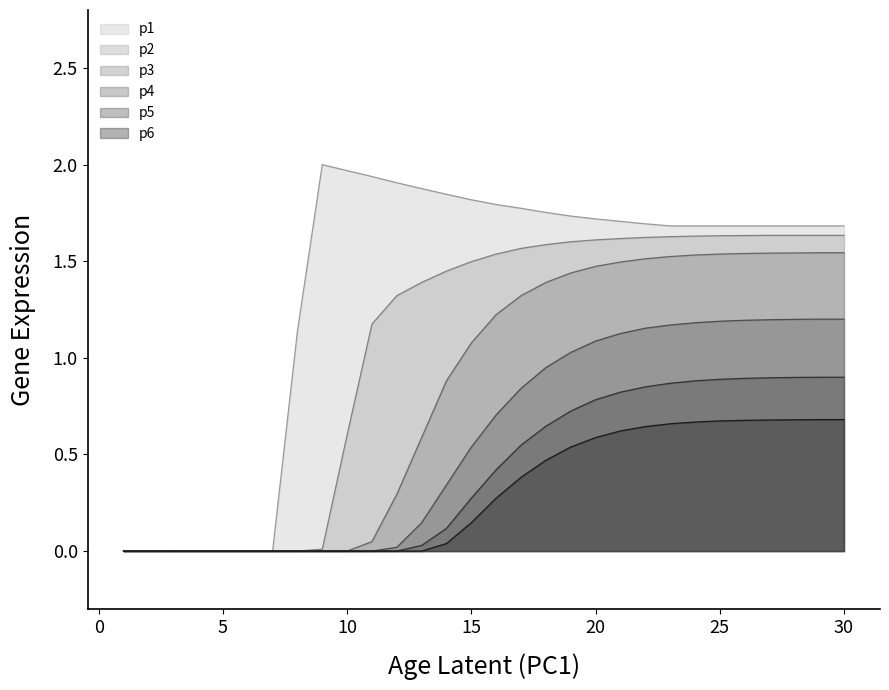

What is the value of the p2 point at the 25th from the left?

1.6